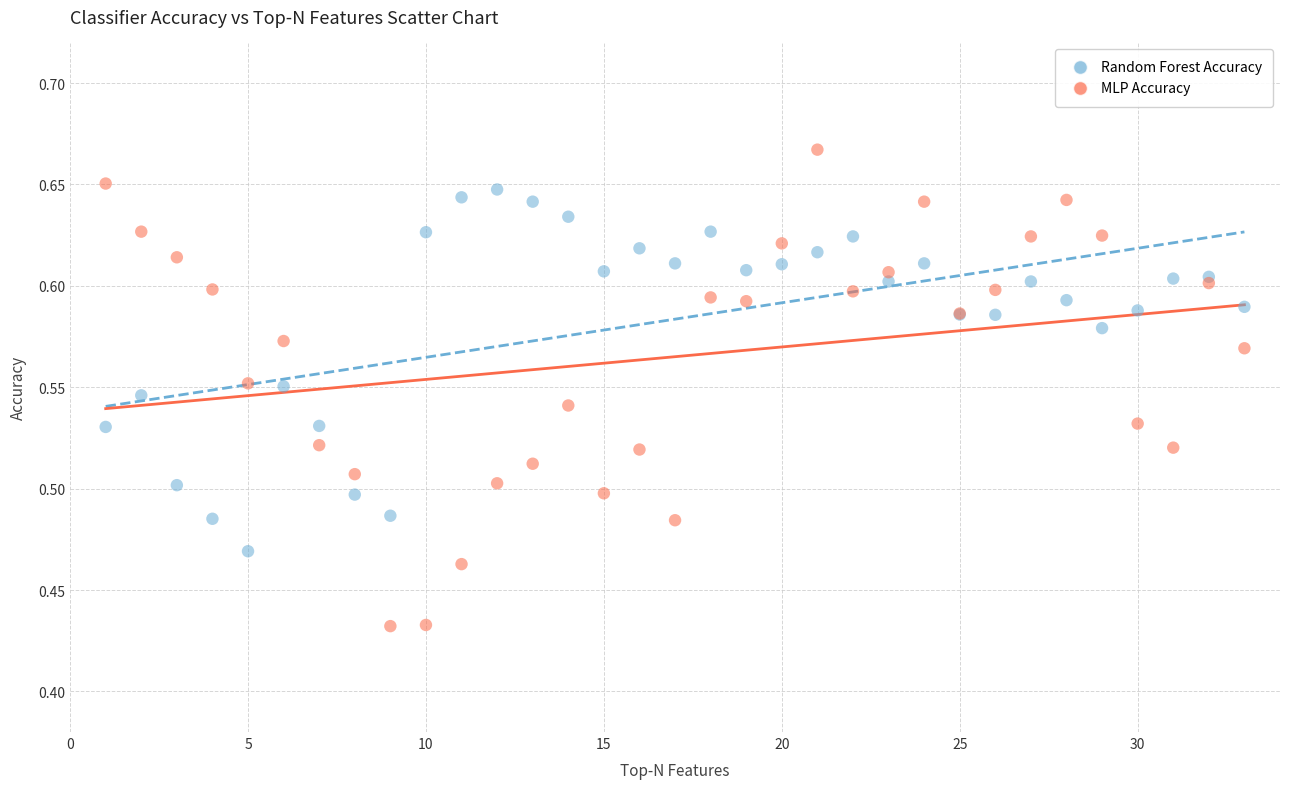

Which series has the widest spread of Y values?

MLP Accuracy